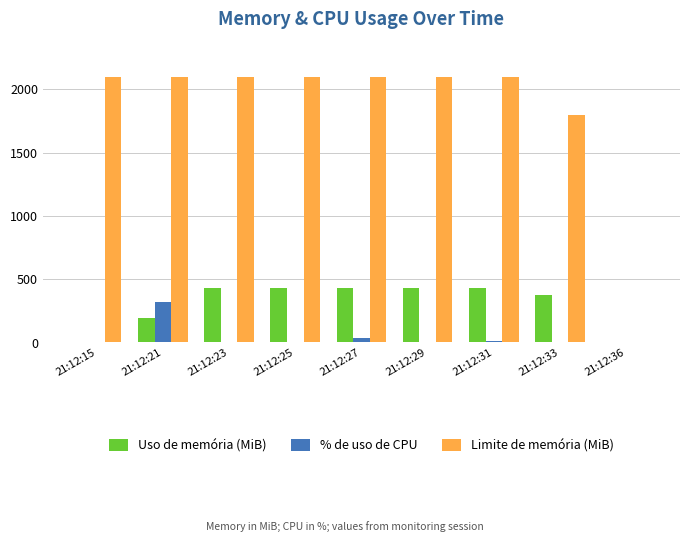

Is it true that Limite de memória (MiB) equals 563.0 at 21:12:15?

False